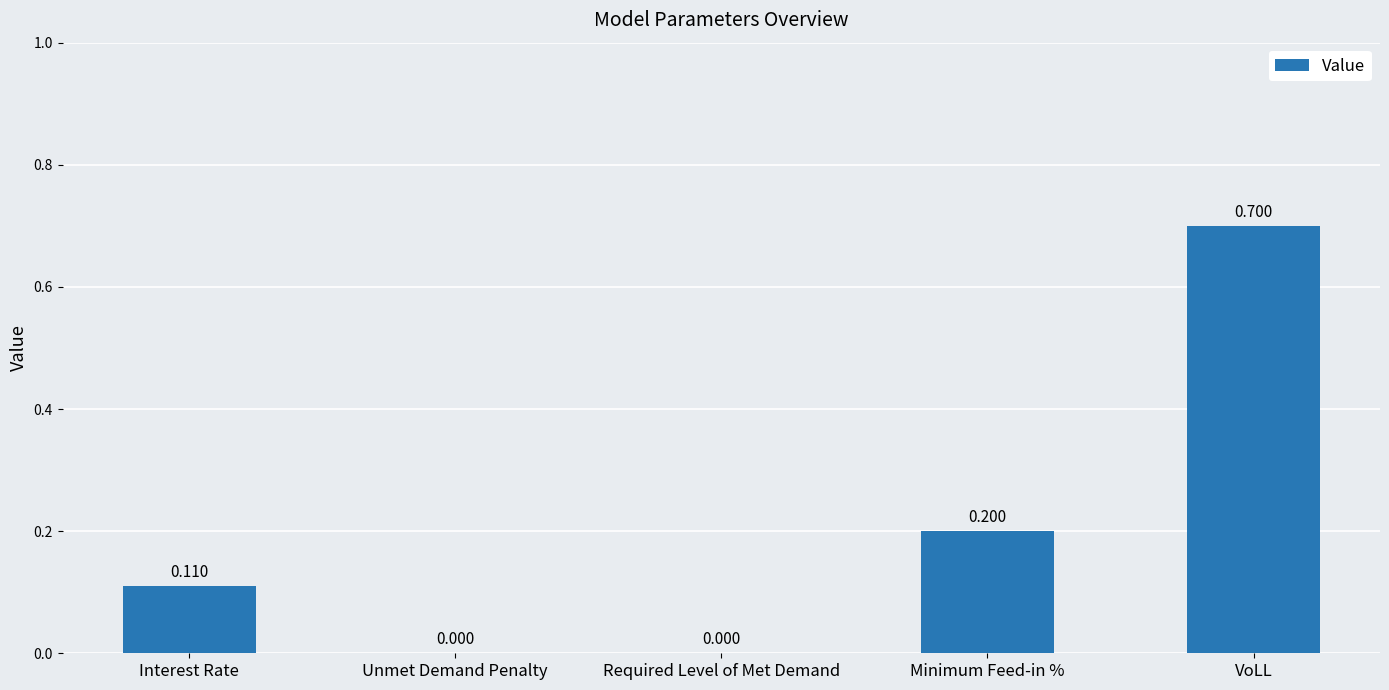

What is the greatest value displayed?

0.7